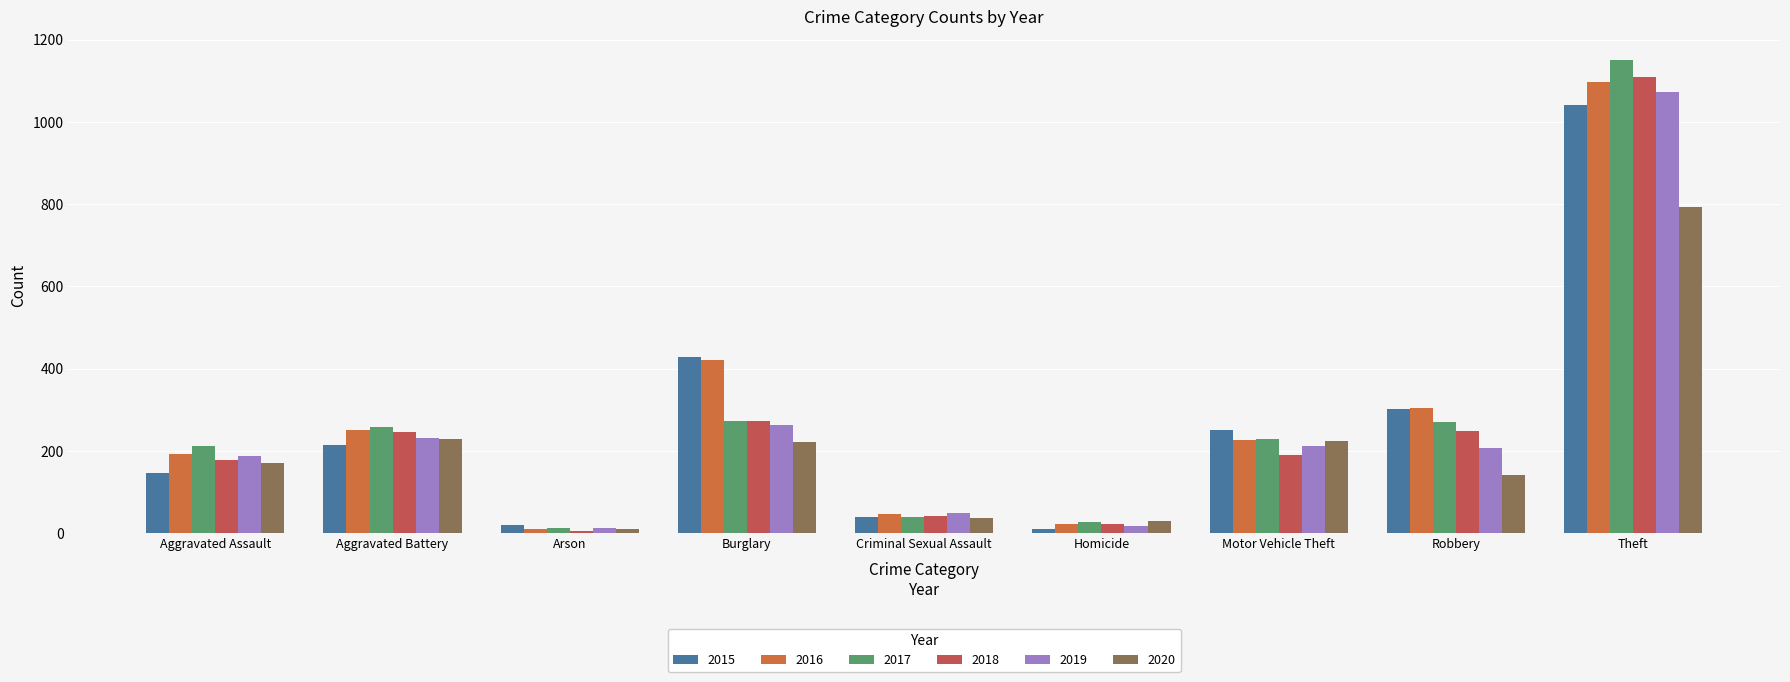

True or false: 2015 has a value of 1474 at Theft.

False